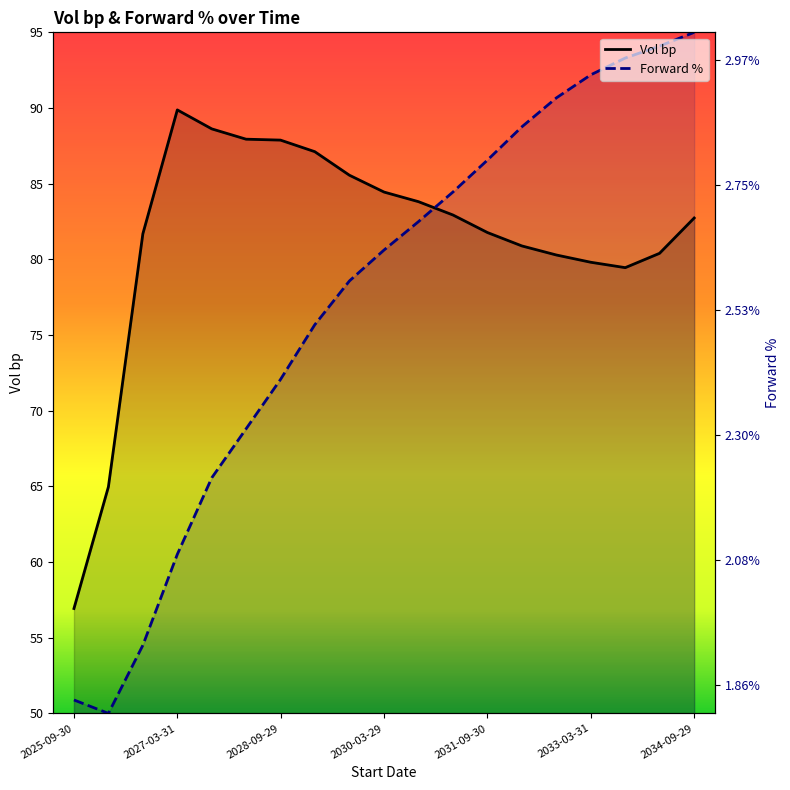

True or false: Vol bp has a value of 81.8 at 2031-09-30.

True